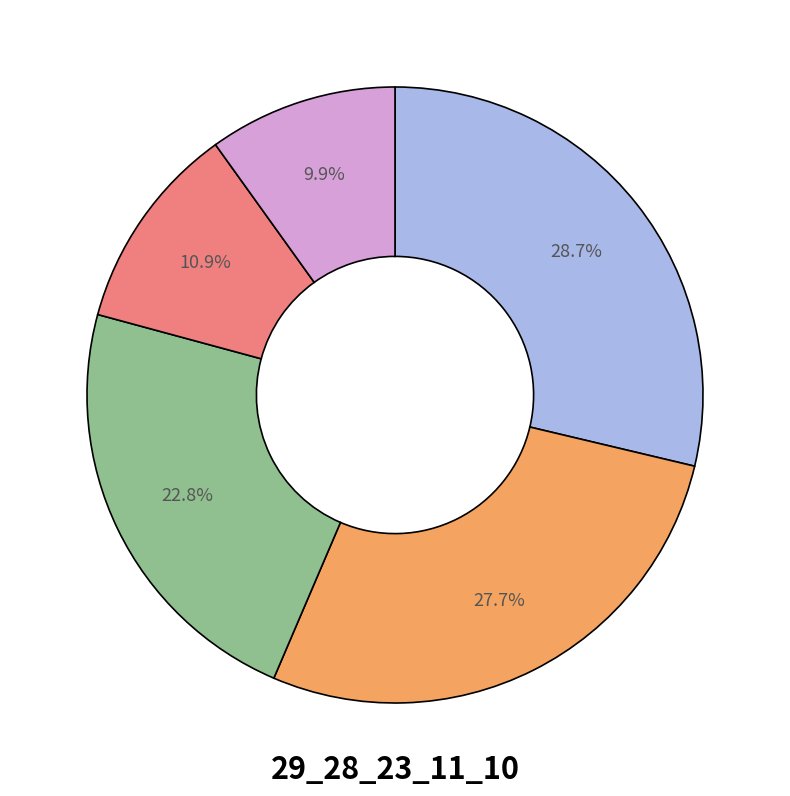

Is there a majority slice in this chart?

No